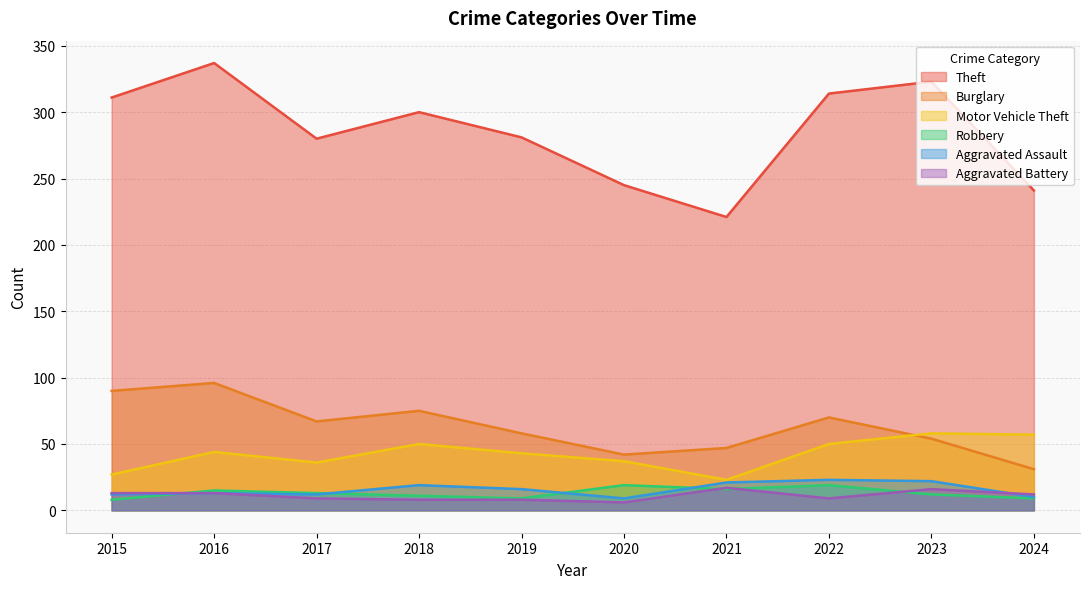

True or false: Aggravated Assault and Motor Vehicle Theft intersect in this chart.

False